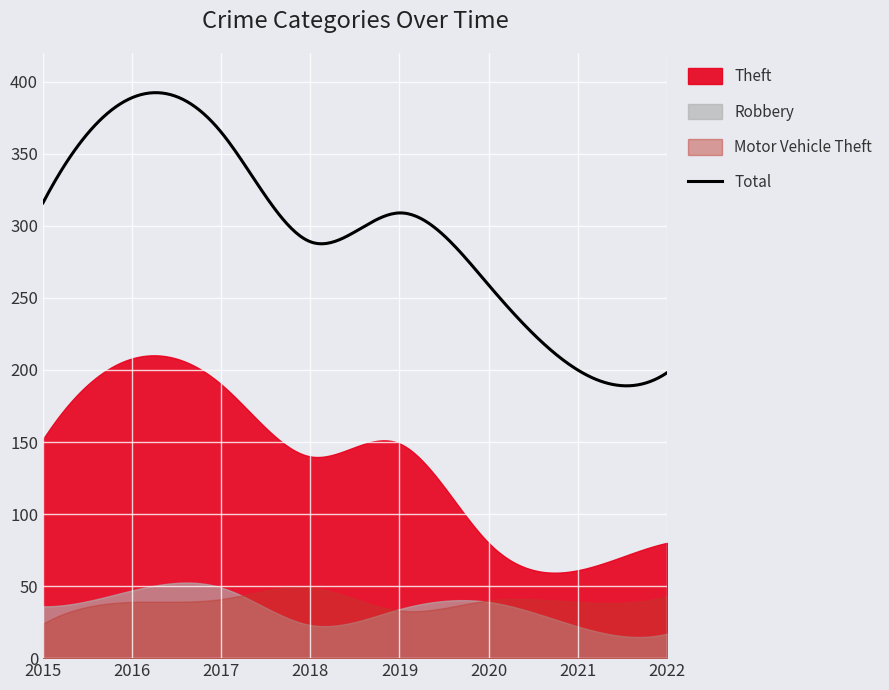

What is the average value of the Total series?

296.2